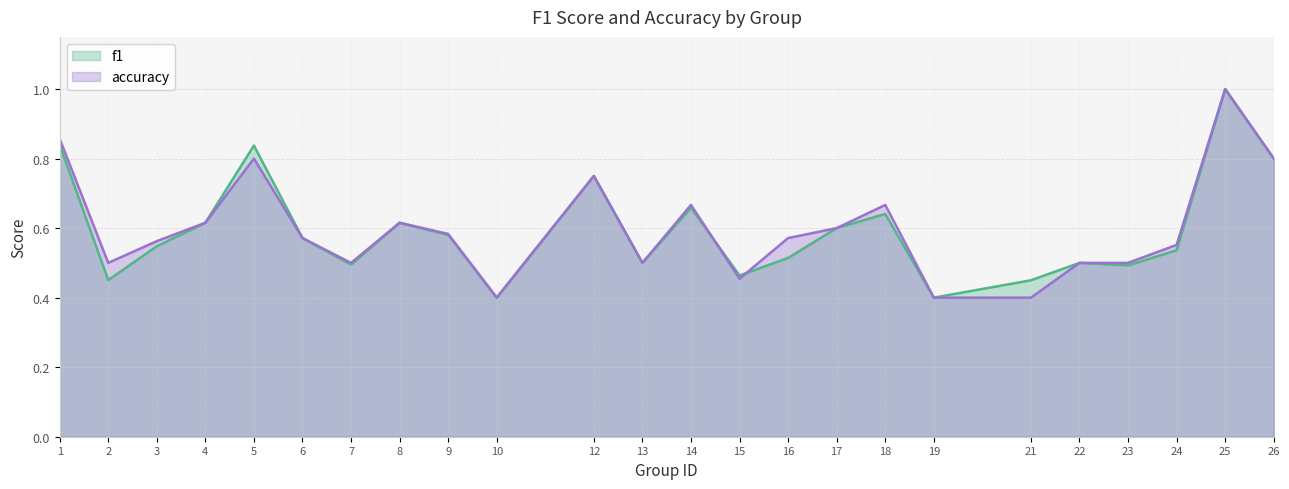

Rank the series at 21 from highest to lowest value.

f1, accuracy